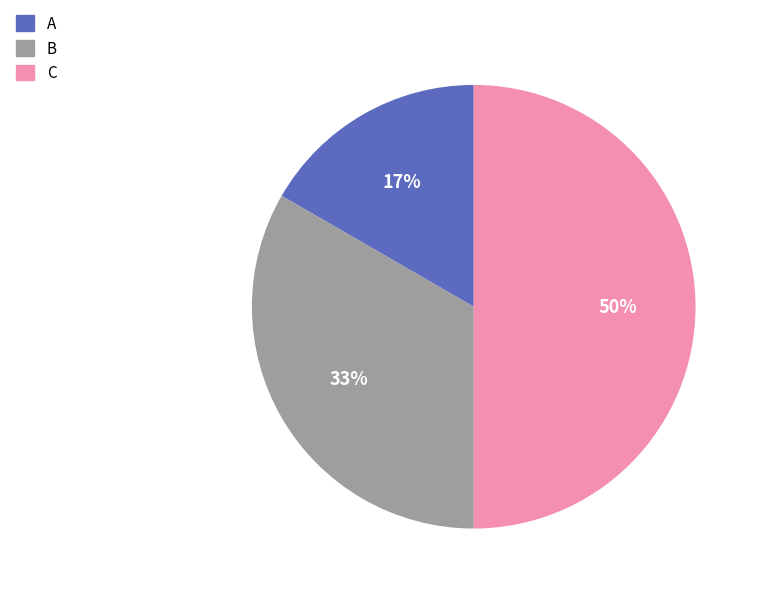

To the nearest percent, what portion does C represent?

50%